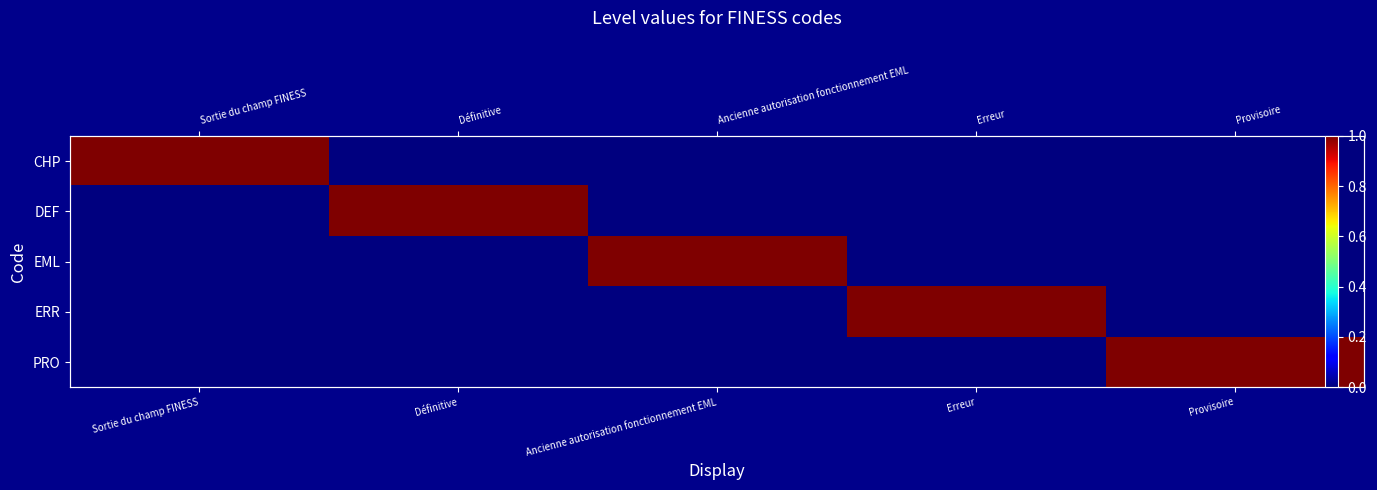

Which category has the lowest value in the EML series?

Sortie du champ FINESS